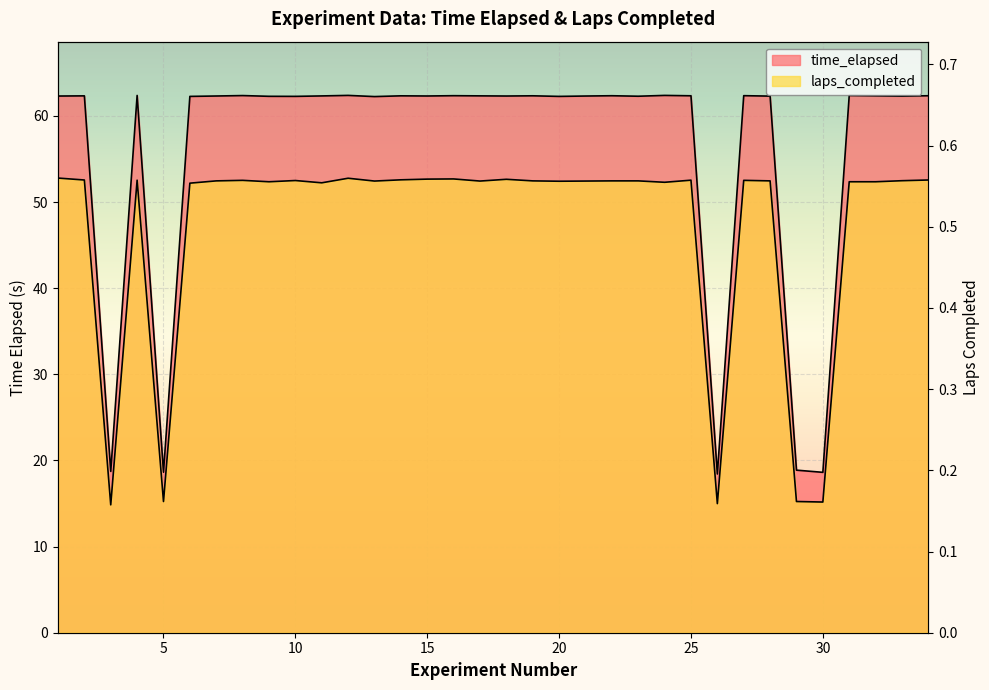

What is the minimum value shown in the chart?

0.2